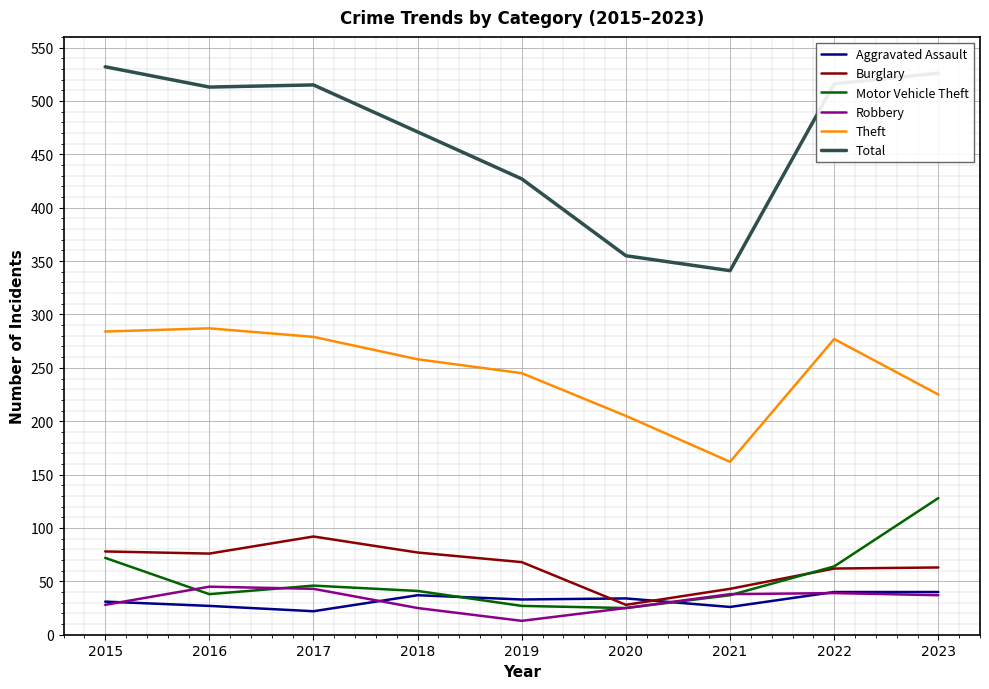

What is the approximate value of Robbery at 2016?

45